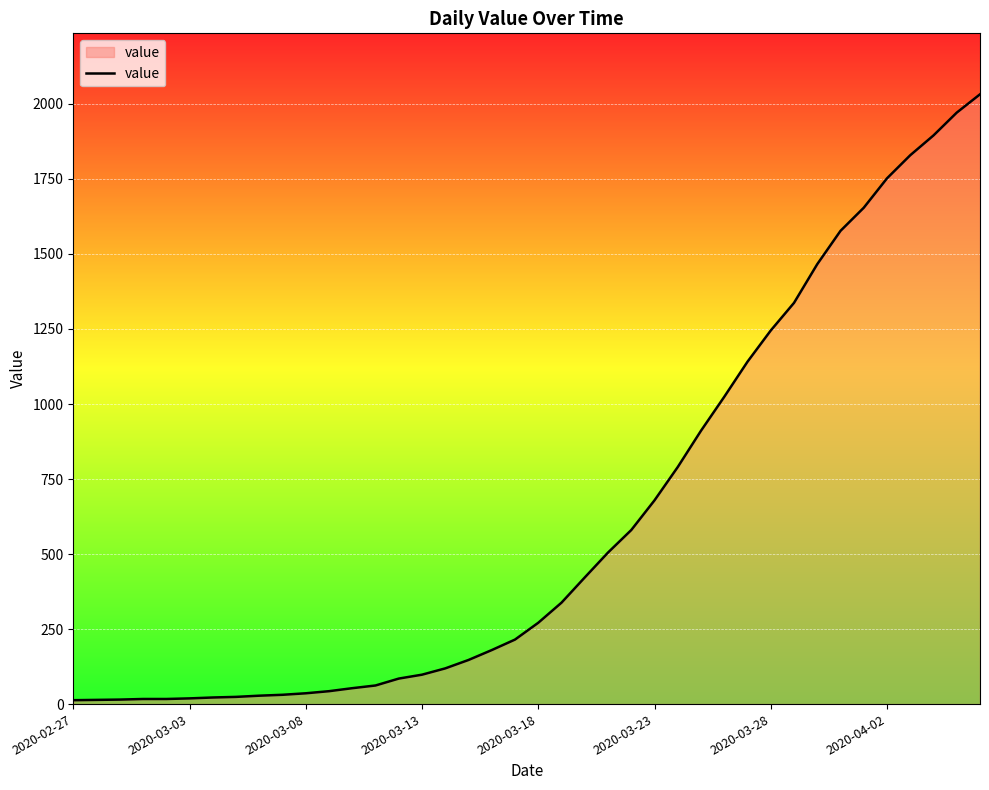

What is the greatest value displayed?

2032